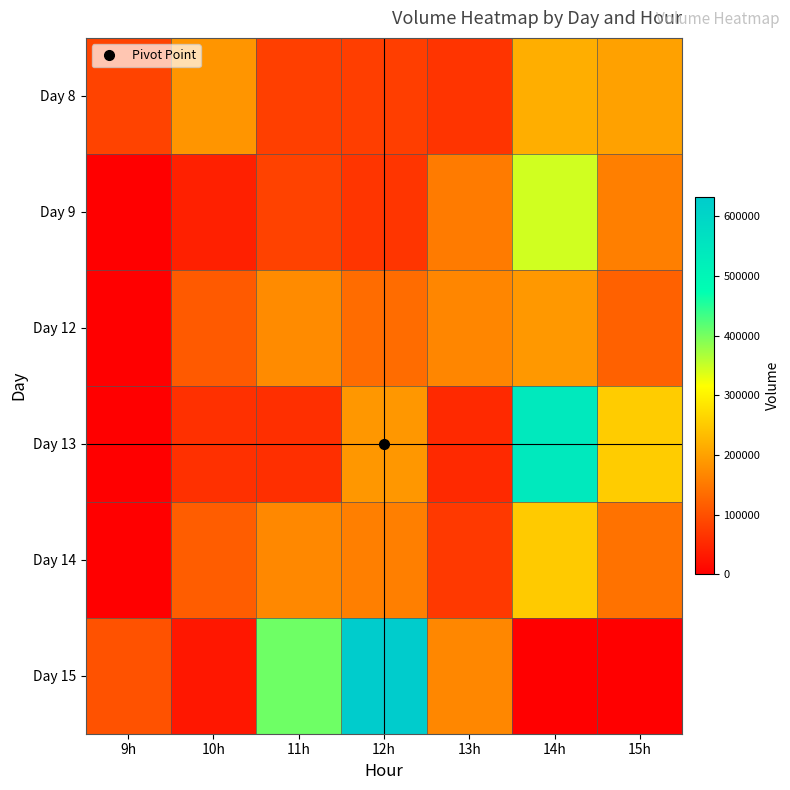

What is the total value across all series at 14h?

1540827